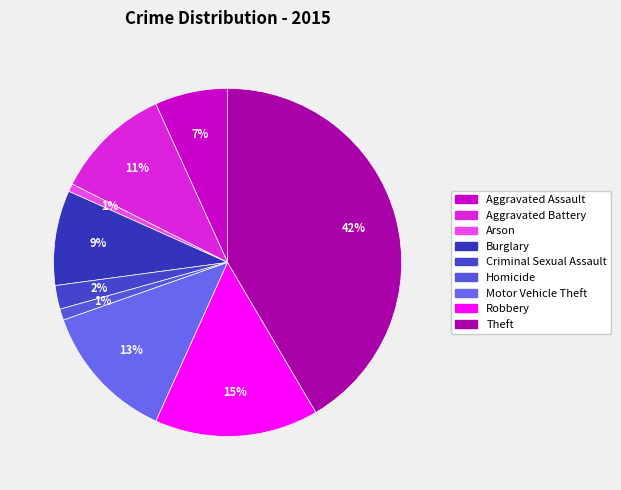

To the nearest percent, what percentage of the pie is Burglary?

9%